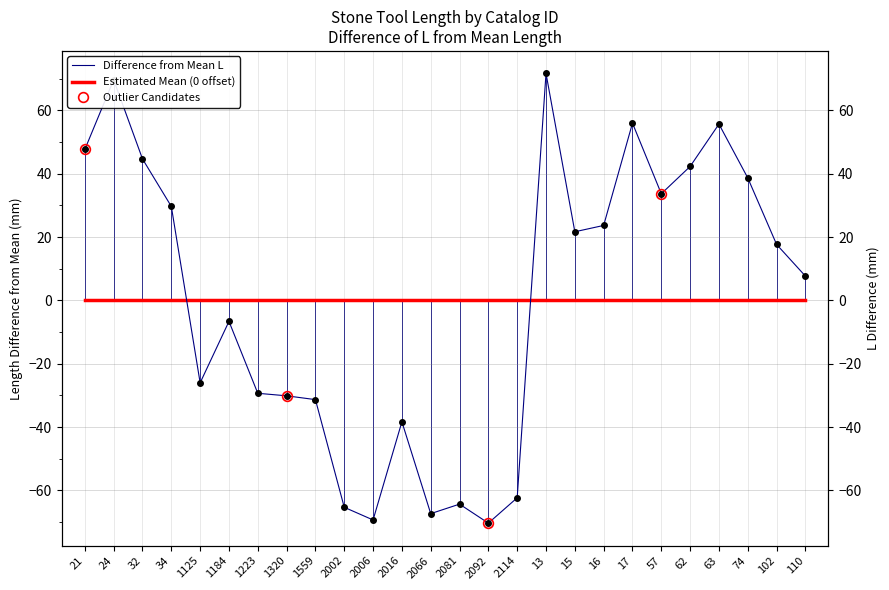

How many interior local peaks (higher than both neighbors) does the data have?

7